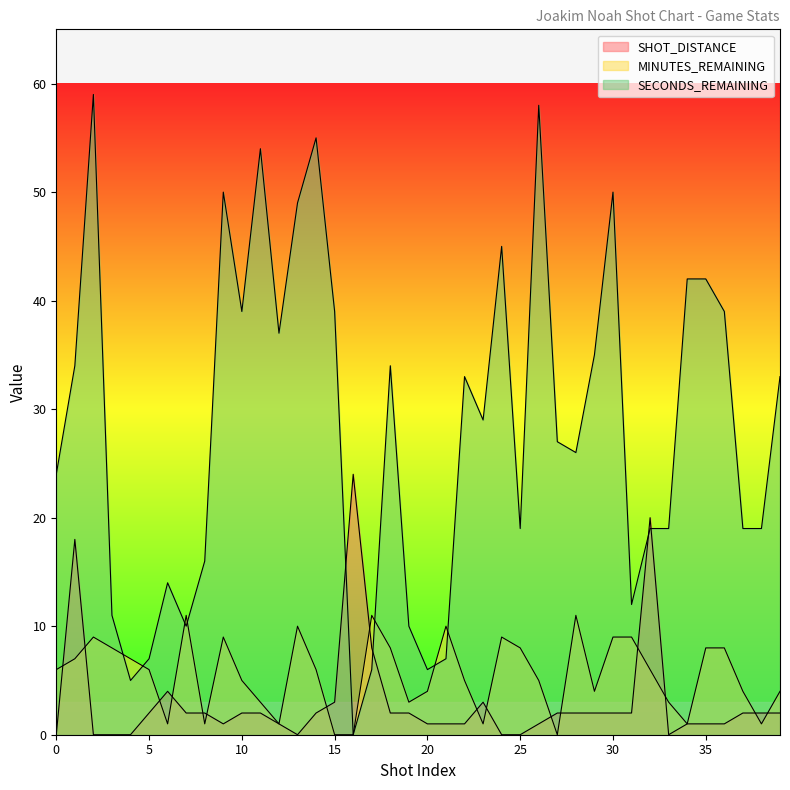

Reading right to left, extract all data points from this chart.

SHOT_DISTANCE: 2	2	2	1	1	1	0	20	2	2	2	2	2	1	0	0	3	1	1	1	2	2	8	24	3	2	0	1	2	2	1	2	2	4	2	0	0	0	18	0
MINUTES_REMAINING: 4	1	4	8	8	1	3	6	9	9	4	11	0	5	8	9	1	5	10	4	3	8	11	0	0	6	10	1	3	5	9	1	11	1	6	7	8	9	7	6
SECONDS_REMAINING: 33	19	19	39	42	42	19	19	12	50	35	26	27	58	19	45	29	33	7	6	10	34	6	0	39	55	49	37	54	39	50	16	10	14	7	5	11	59	34	24